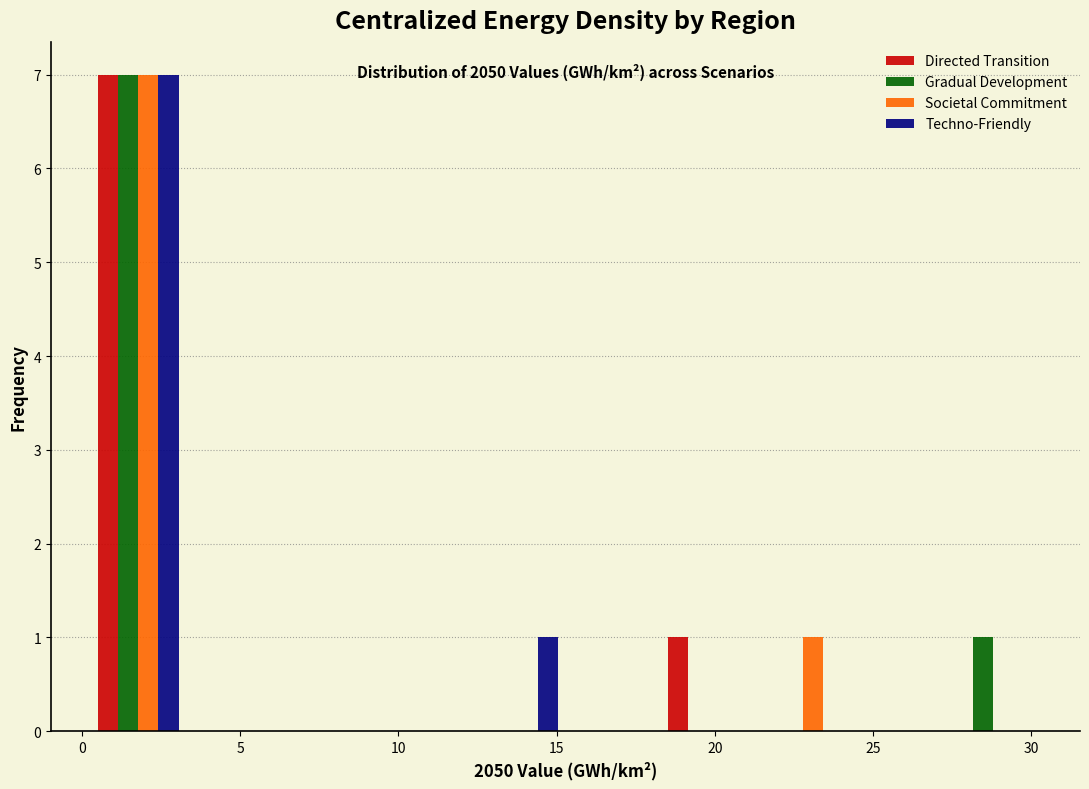

In the Societal Commitment series, which range on the x-axis has the tallest bar?

0.5 to 3.5